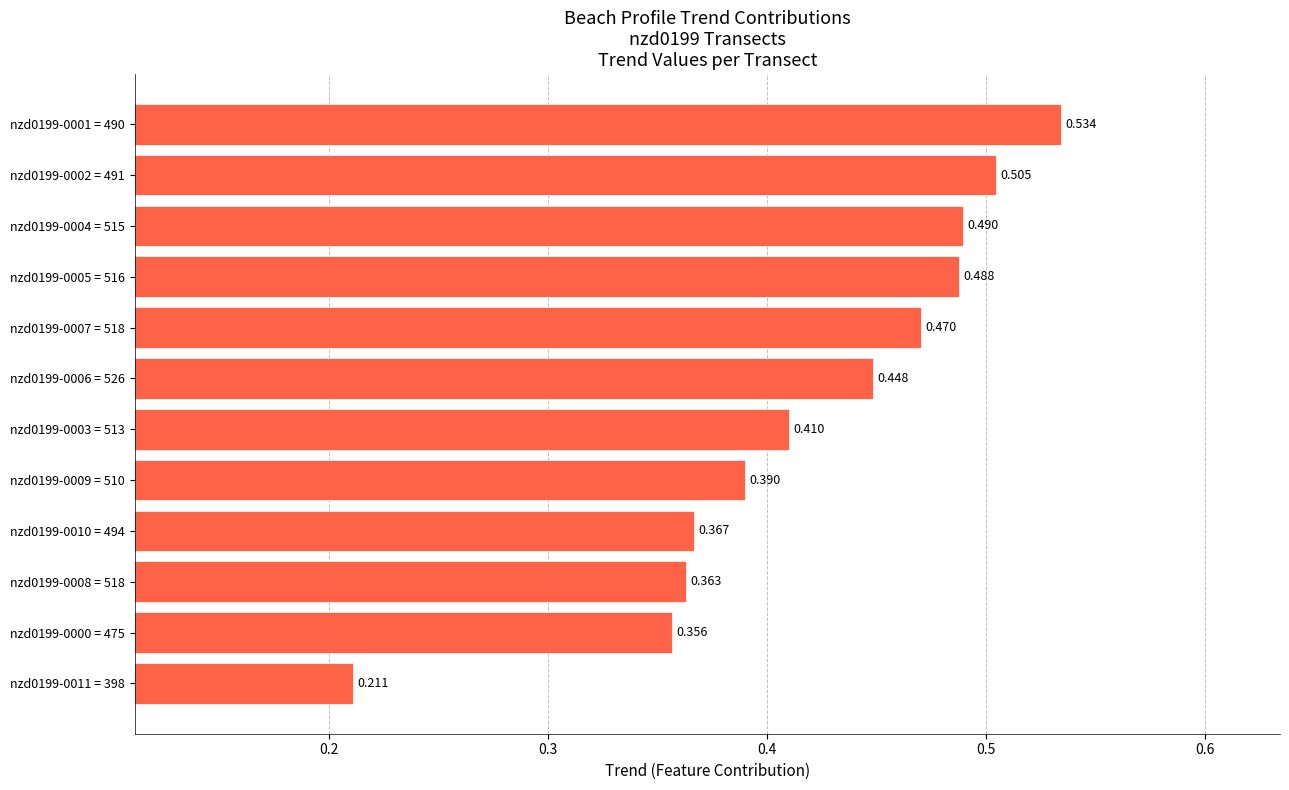

Rank the categories by value from highest to lowest.

nzd0199-0001 = 490, nzd0199-0002 = 491, nzd0199-0004 = 515, nzd0199-0005 = 516, nzd0199-0007 = 518, nzd0199-0006 = 526, nzd0199-0003 = 513, nzd0199-0009 = 510, nzd0199-0010 = 494, nzd0199-0008 = 518, nzd0199-0000 = 475, nzd0199-0011 = 398